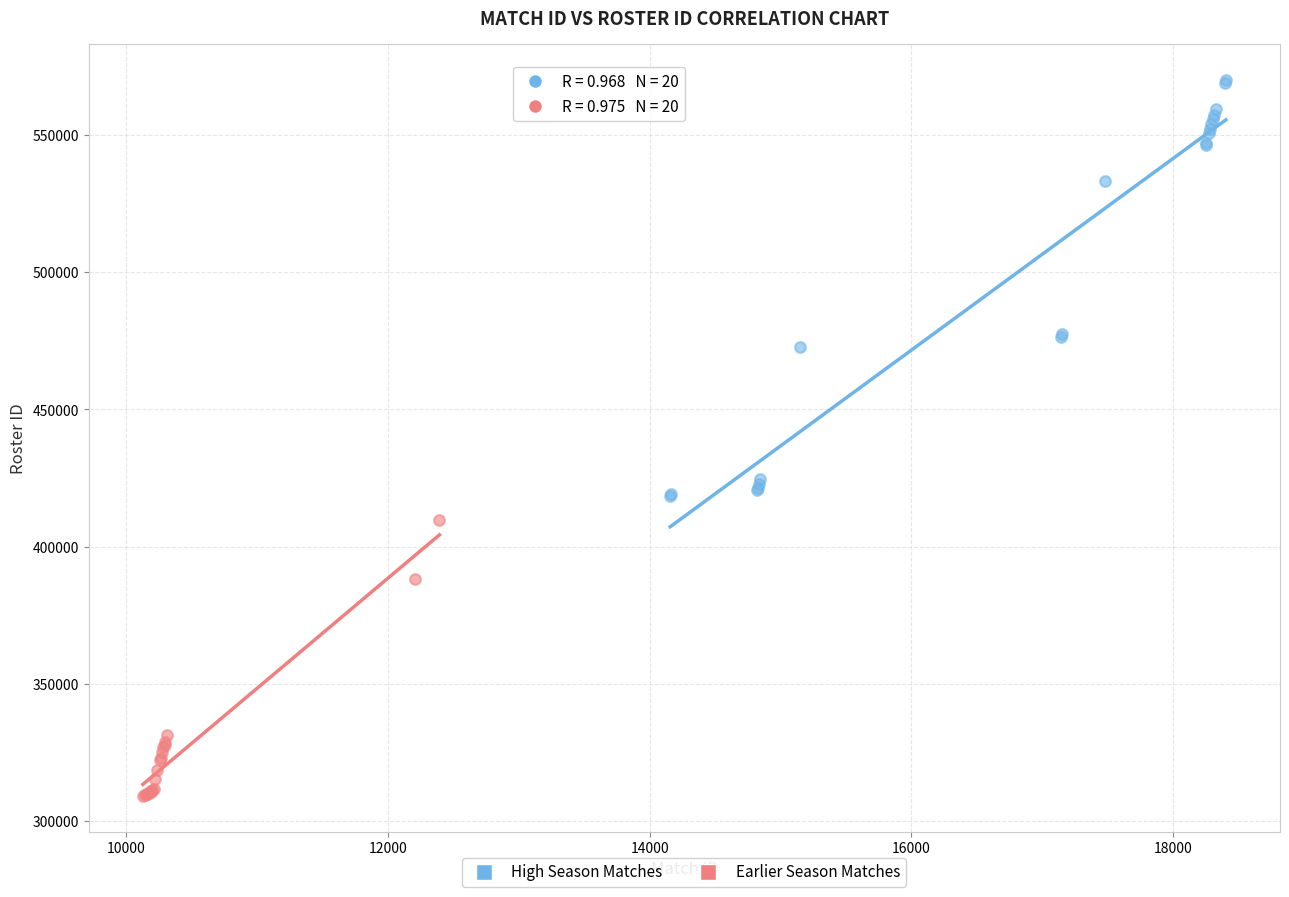

Which series has the widest spread of Y values?

High Season Matches